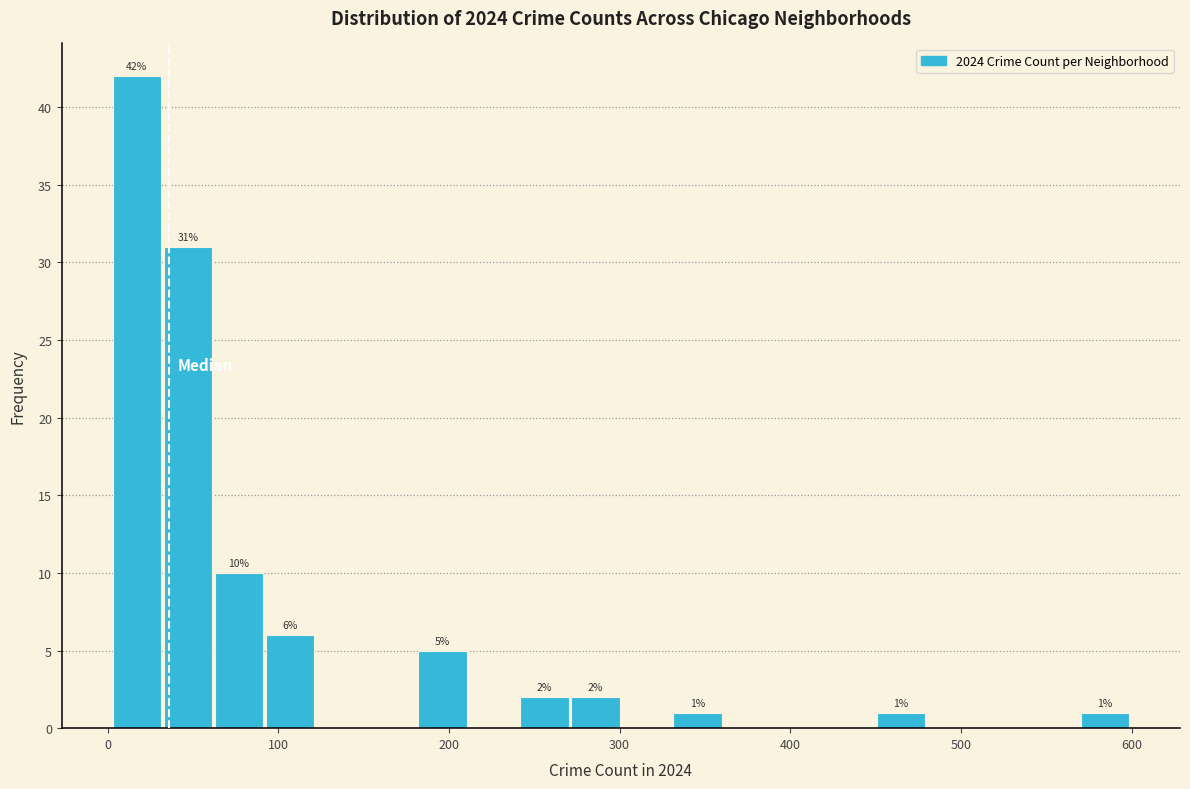

Around what value on the x-axis is the tallest bar? Give the approximate position of its centre, as read against the axis.

20